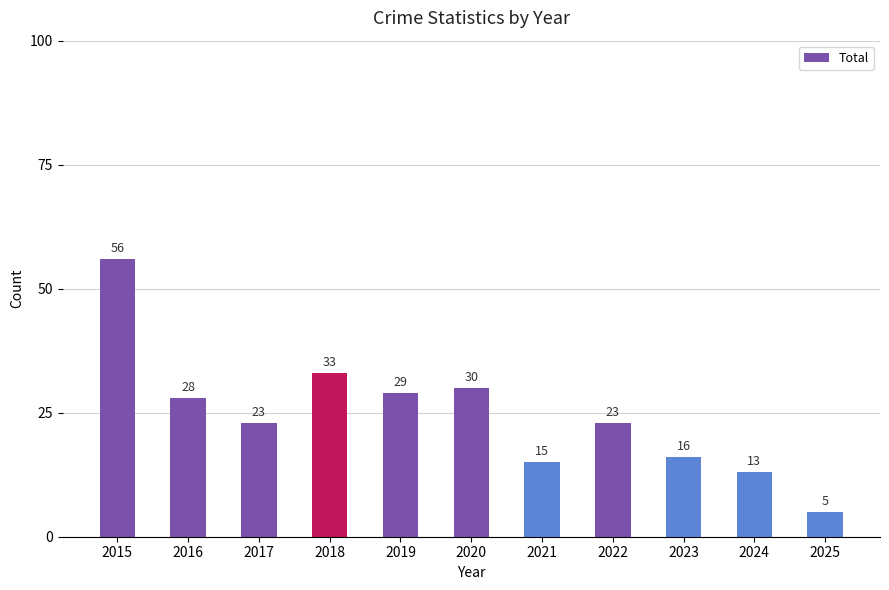

What is the difference between the maximum and second lowest values?

43